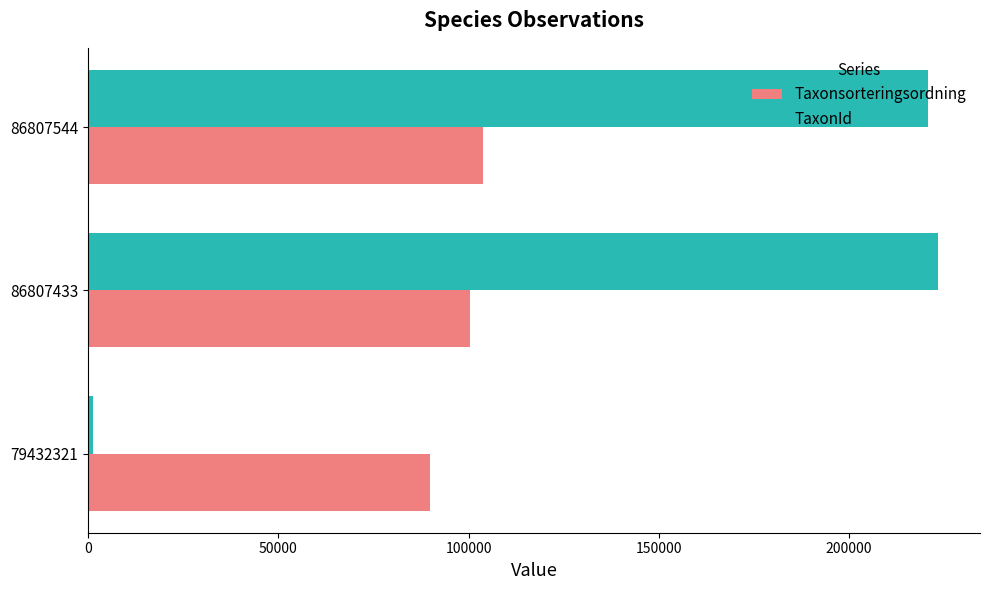

What is the average value of the Taxonsorteringsordning series?

98086